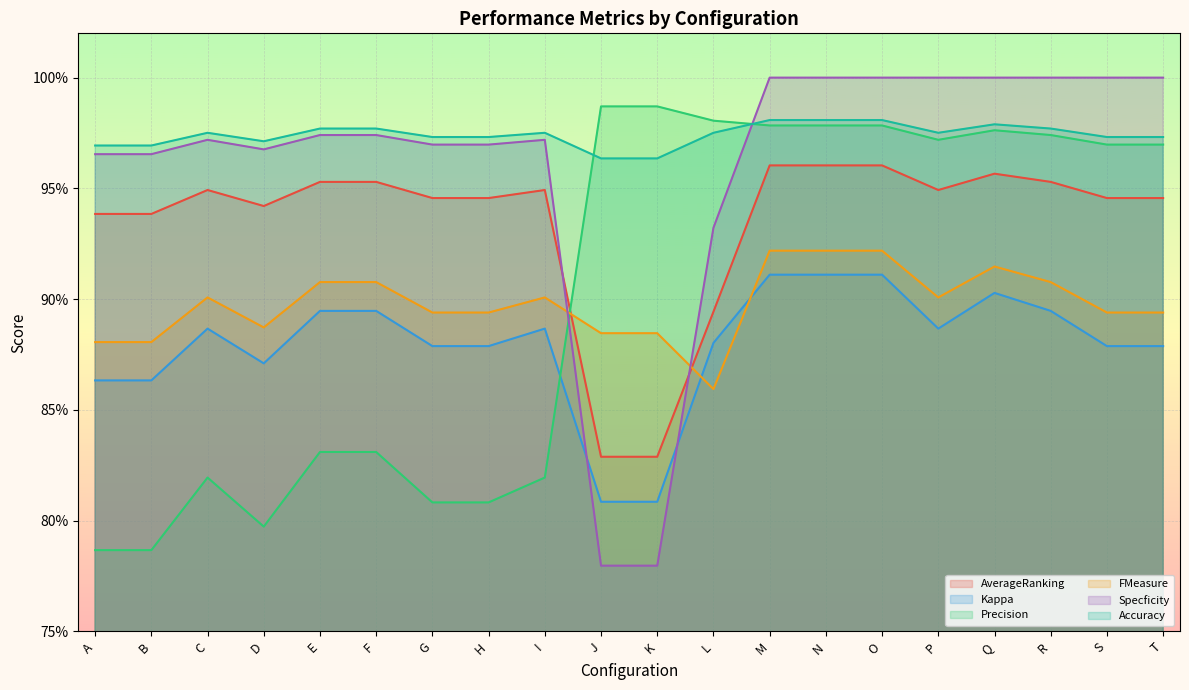

At how many categories does at least one series exceed 0?

20